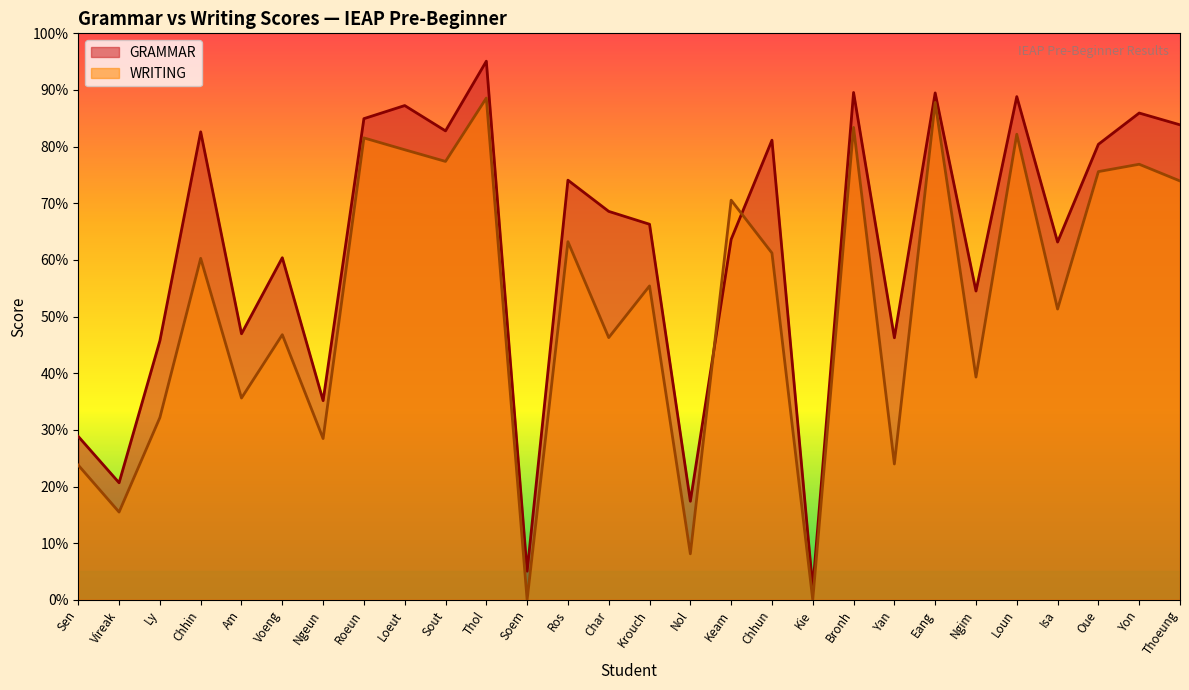

What is the average value of the WRITING series?

52.5